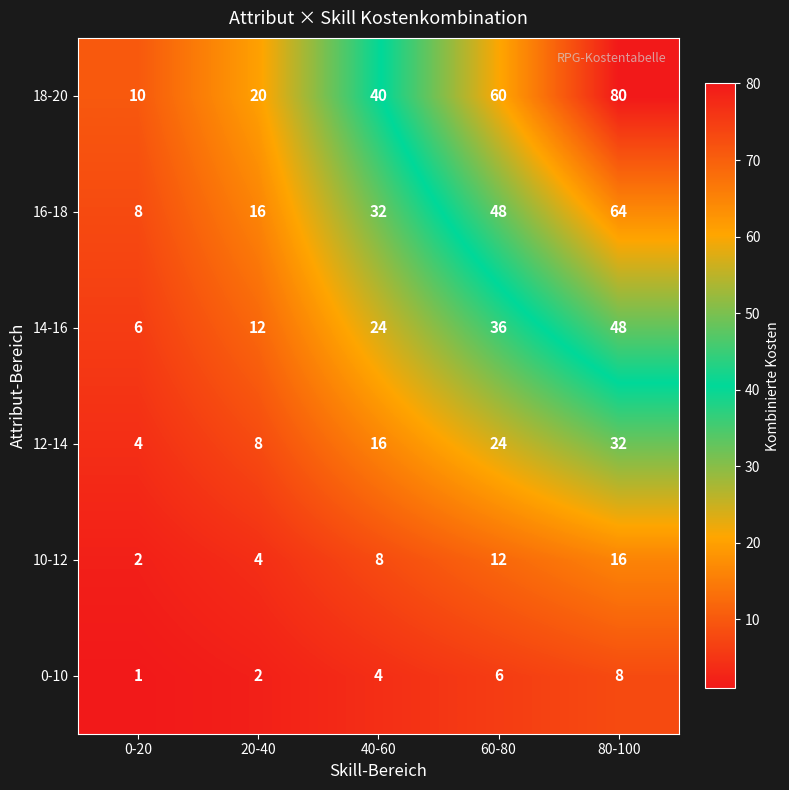

What is the maximum value shown in the chart?

80